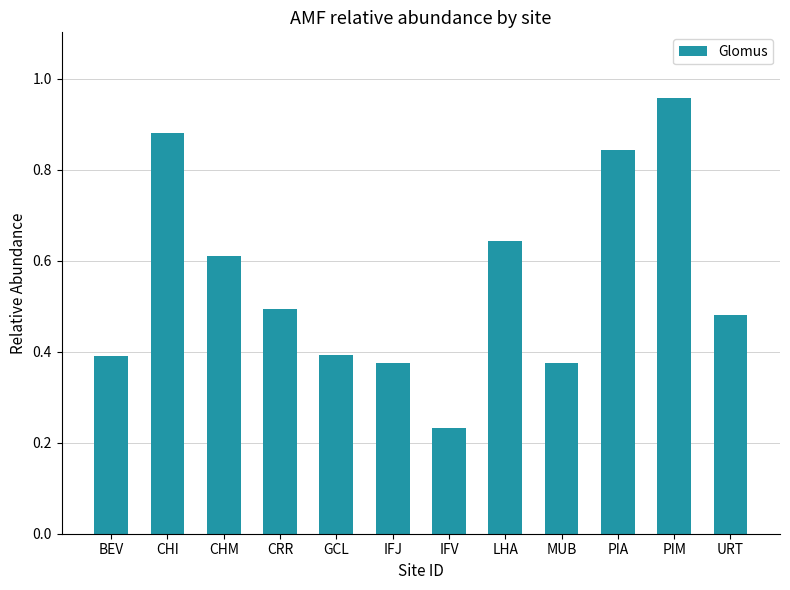

The chart shows a value of 0.6 at IFJ. True or false?

False